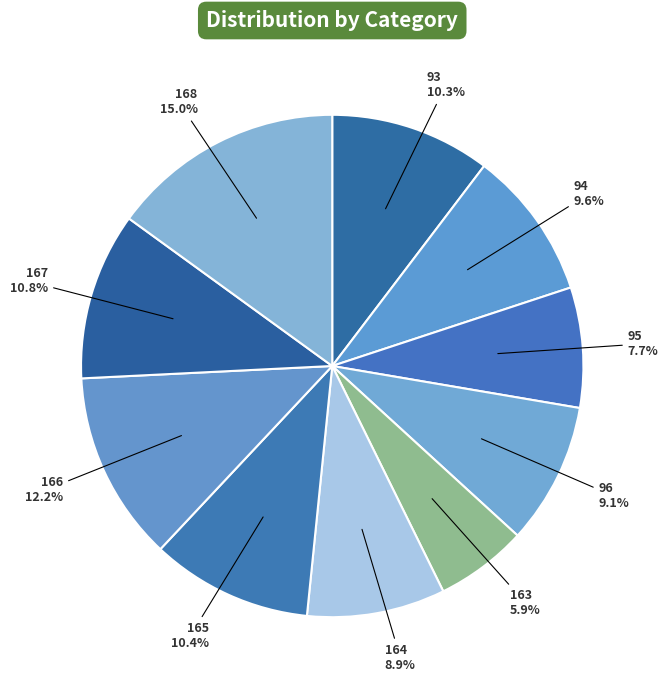

What is the smallest slice in the pie chart?

163